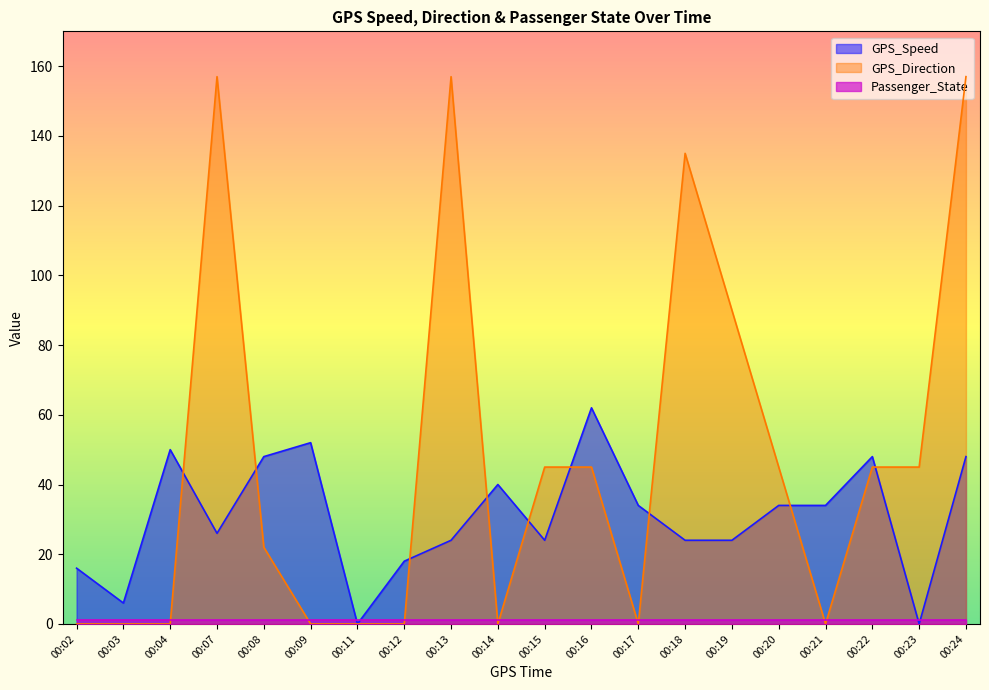

At how many categories does at least one series exceed 22?

16